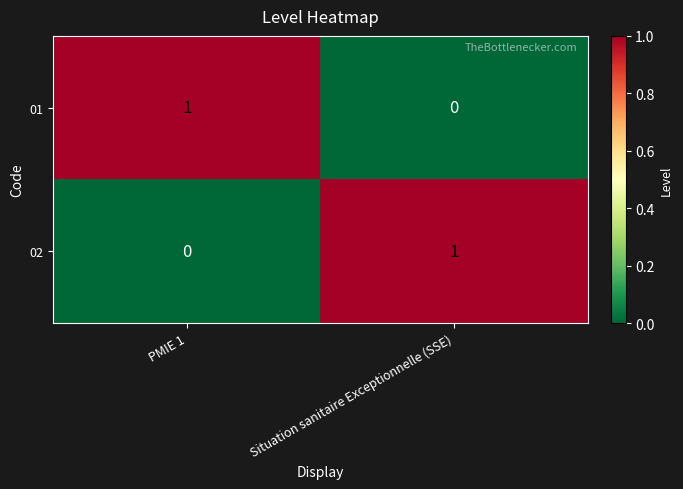

How many values in 02 are above zero?

1